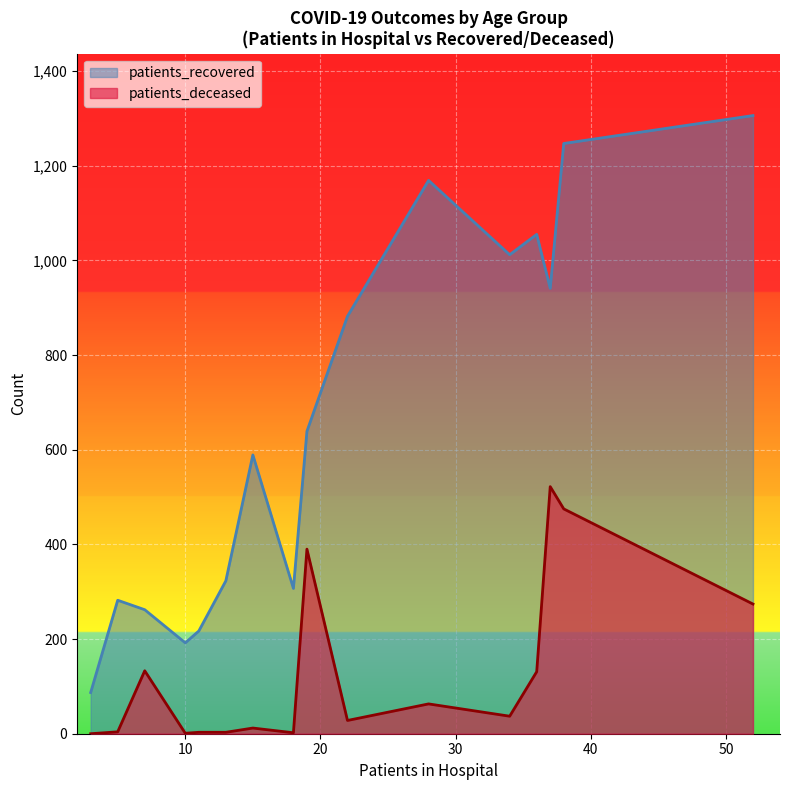

Rank the series by their average value, from highest to lowest.

patients_recovered, patients_deceased